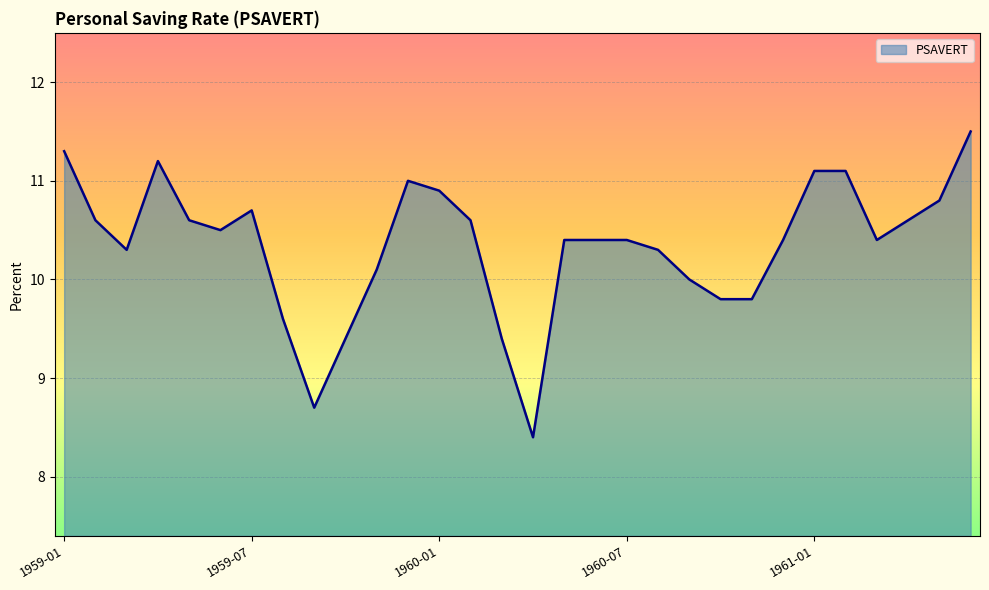

What is the smallest value displayed?

8.4